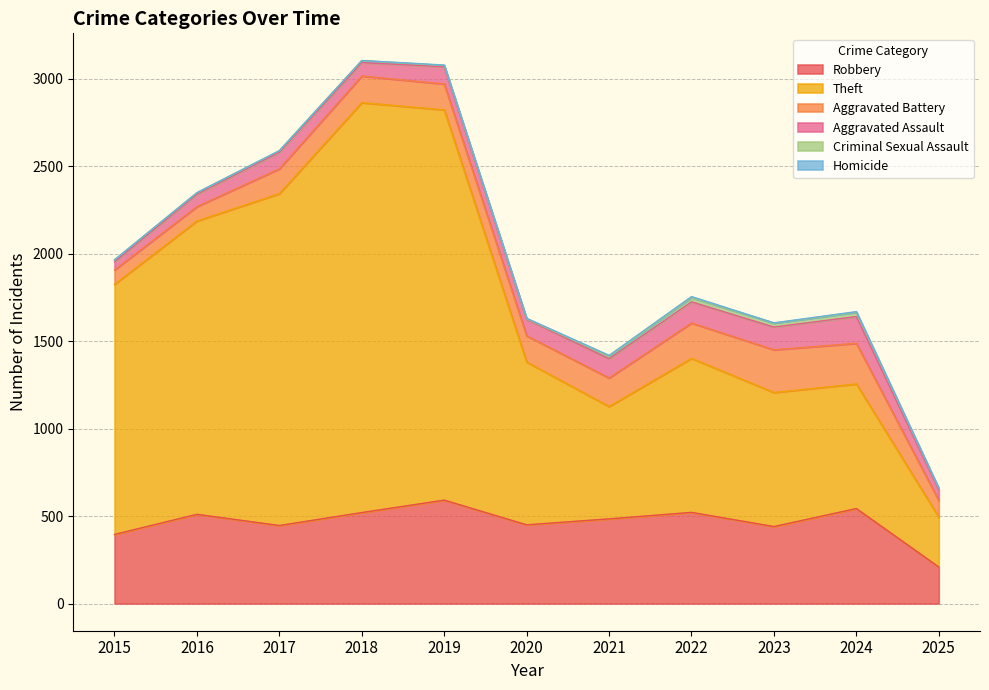

Reading left to right, what are all the values shown in this chart?

Robbery: 2015=395	2016=510	2017=446	2018=520	2019=591	2020=450	2021=484	2022=521	2023=440	2024=543	2025=209
Theft: 2015=1429	2016=1676	2017=1896	2018=2342	2019=2230	2020=930	2021=642	2022=880	2023=766	2024=712	2025=284
Aggravated Battery: 2015=82	2016=82	2017=142	2018=152	2019=148	2020=150	2021=163	2022=202	2023=244	2024=232	2025=96
Aggravated Assault: 2015=46	2016=71	2017=95	2018=77	2019=98	2020=94	2021=110	2022=121	2023=130	2024=153	2025=60
Criminal Sexual Assault: 2015=12	2016=8	2017=8	2018=11	2019=8	2020=3	2021=14	2022=24	2023=22	2024=24	2025=9
Homicide: 2015=0	2016=1	2017=1	2018=1	2019=2	2020=3	2021=5	2022=6	2023=2	2024=4	2025=1